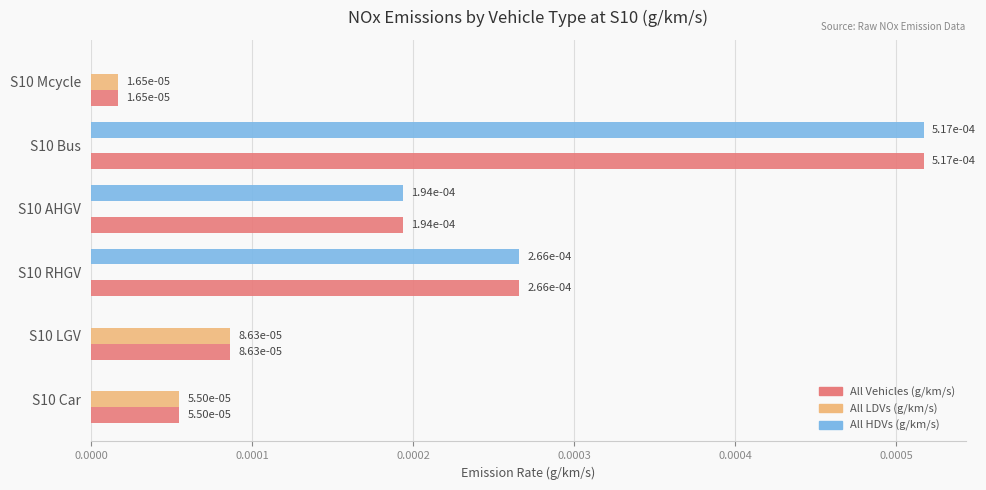

Is it true that All Vehicles (g/km/s) equals 0.0 at S10 AHGV?

True